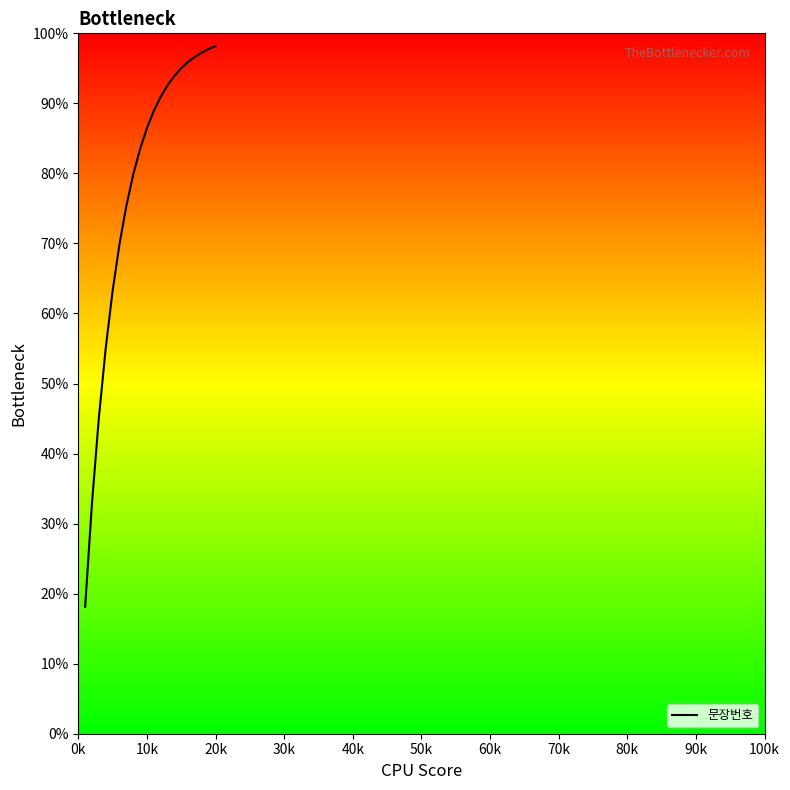

What is the maximum value shown in the chart?

98.2